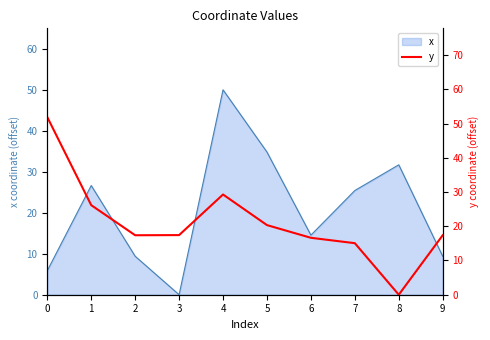

The value at 1 is 41.4. True or false?

False